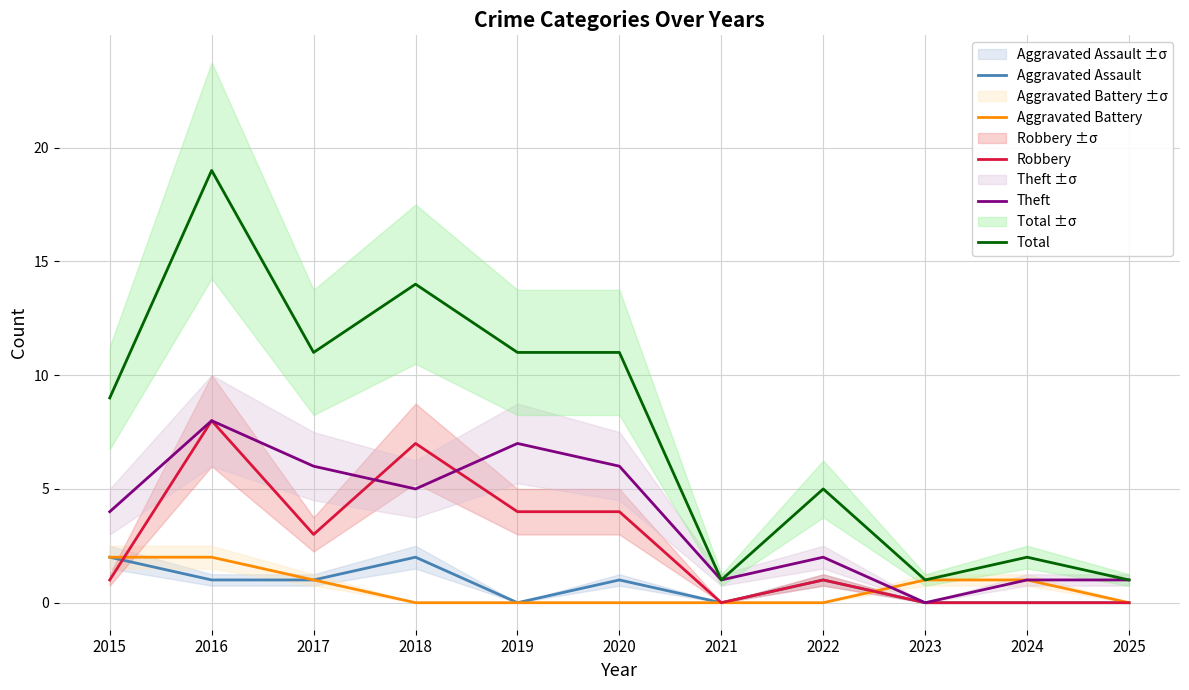

What is the maximum value shown in the chart?

19